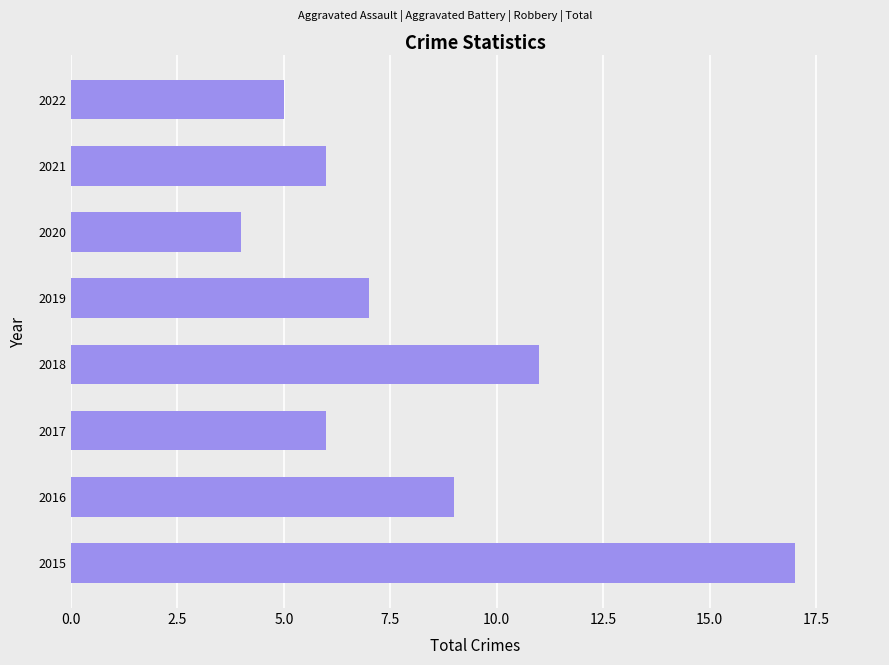

What is the difference between the second highest and minimum values?

7